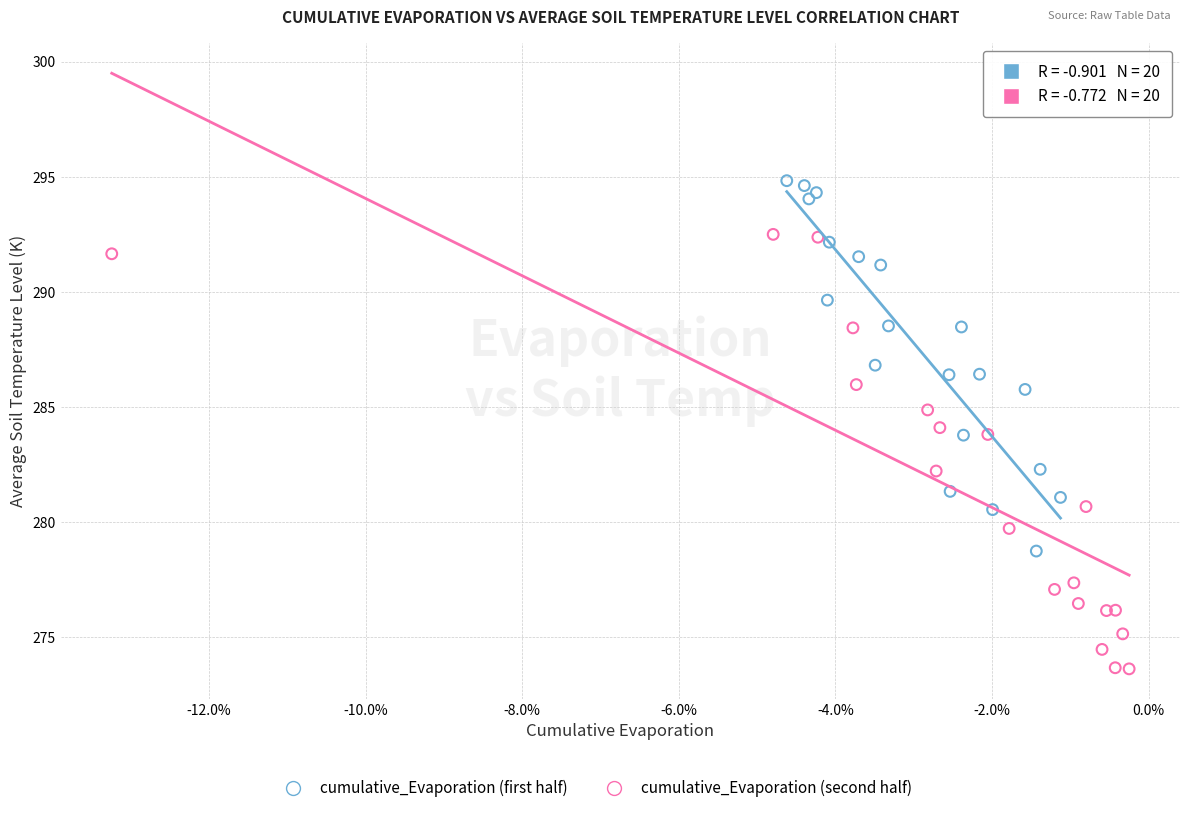

Which series contains the lowest Y value?

cumulative_Evaporation (second half)